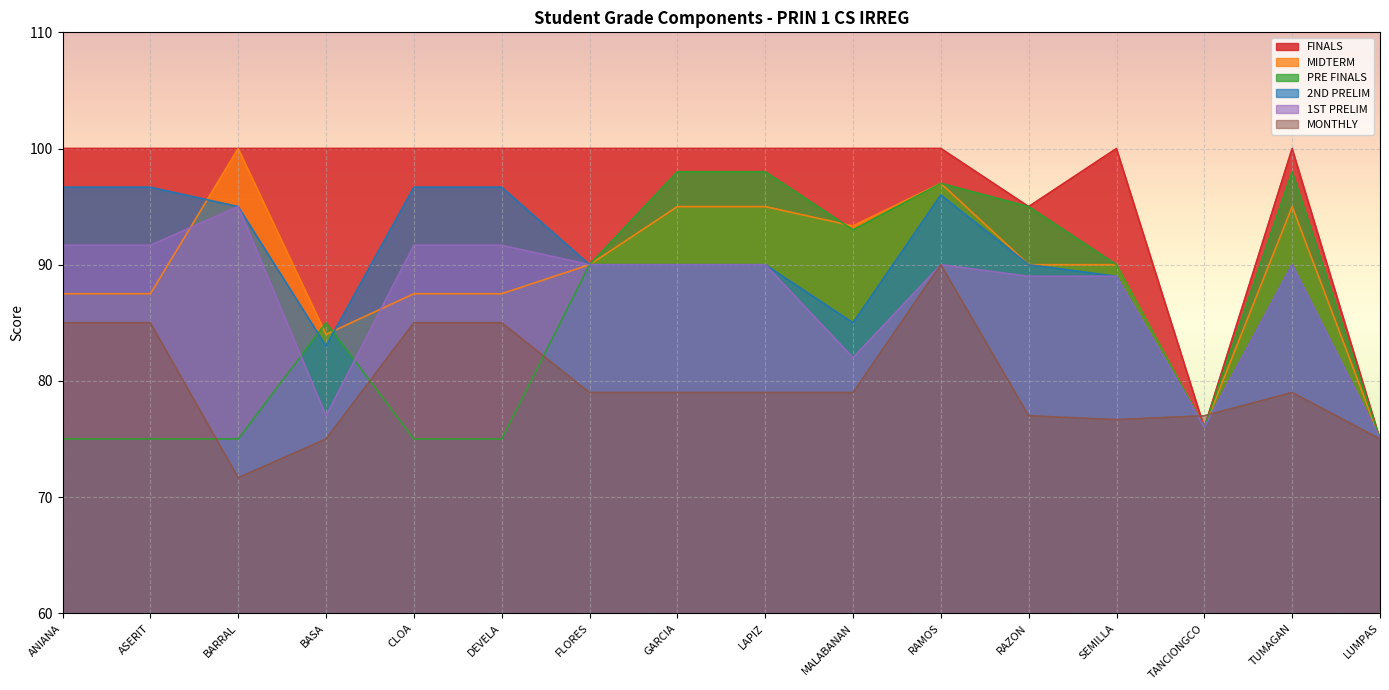

Where is the first local minimum for FINALS?

RAZON